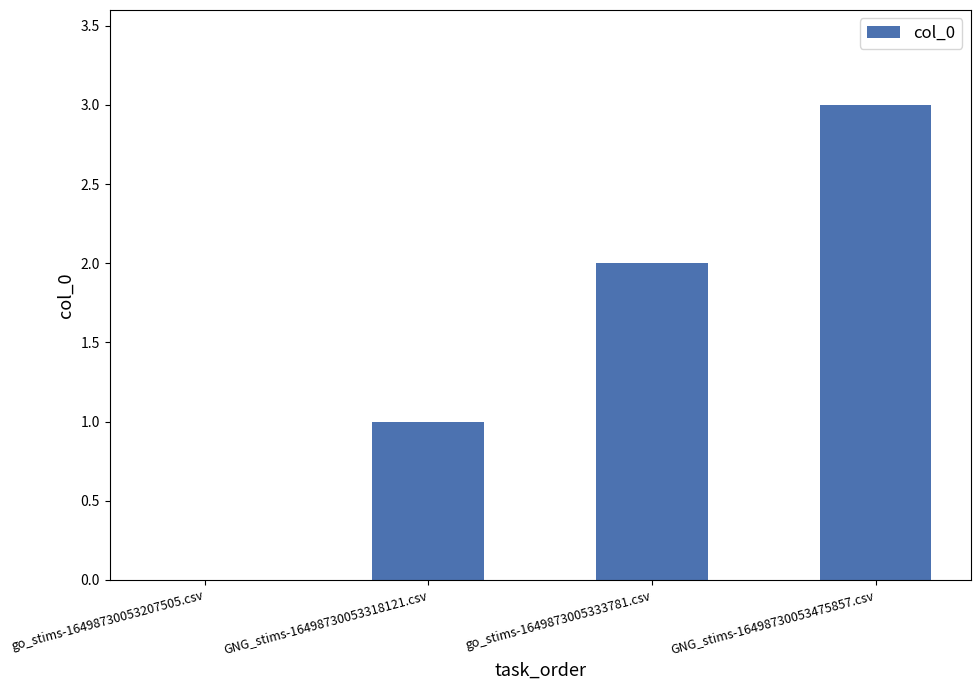

What is the sum of all values?

6